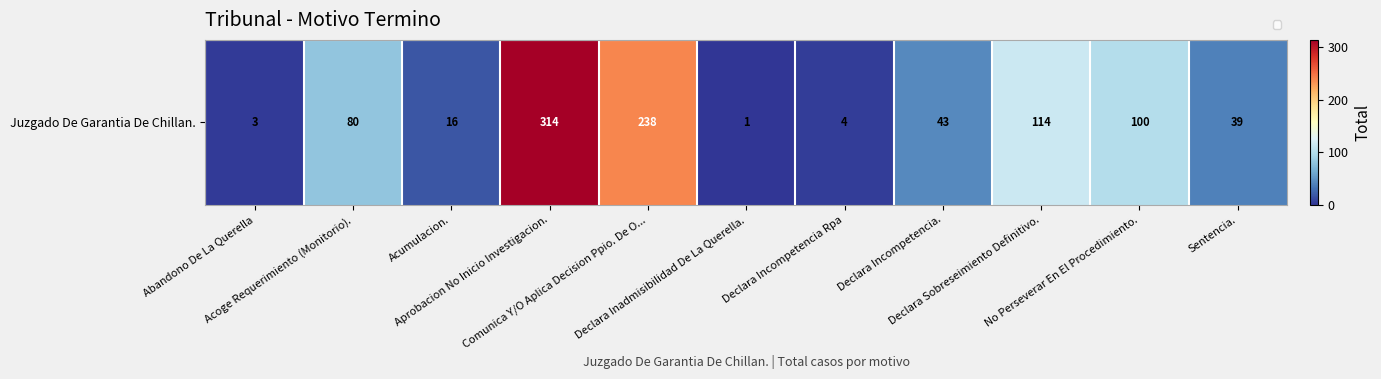

List the labels in order of value, largest first.

Aprobacion No Inicio Investigacion., Comunica Y/O Aplica Decision Ppio. De O..., Declara Sobreseimiento Definitivo., No Perseverar En El Procedimiento., Acoge Requerimiento (Monitorio)., Declara Incompetencia., Sentencia., Acumulacion., Declara Incompetencia Rpa, Abandono De La Querella, Declara Inadmisibilidad De La Querella.